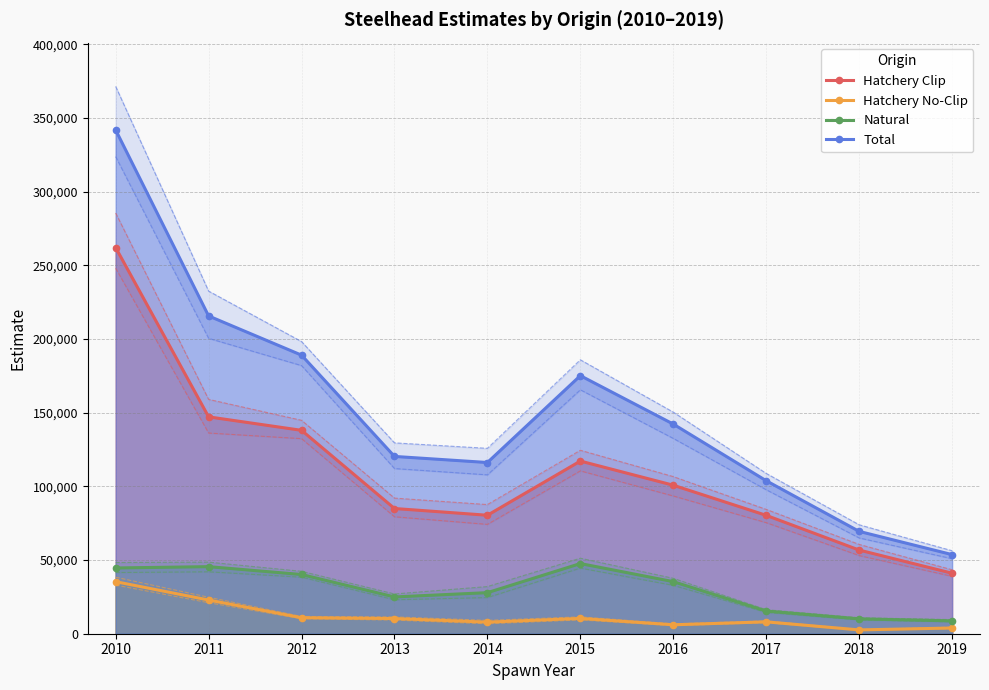

True or false: Natural and Total intersect in this chart.

False